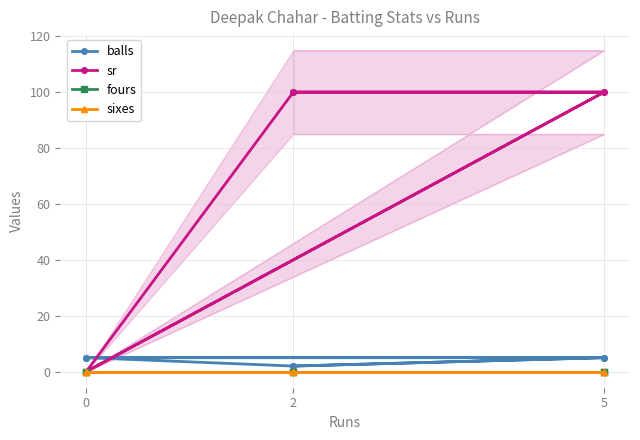

Which series has the largest range (max minus min)?

sr